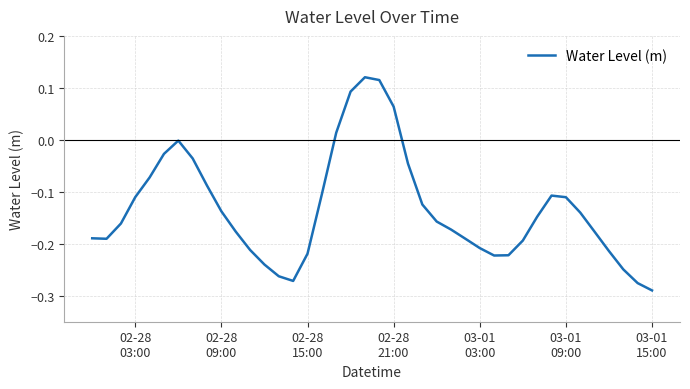

What is the difference between the maximum and minimum values?

0.4